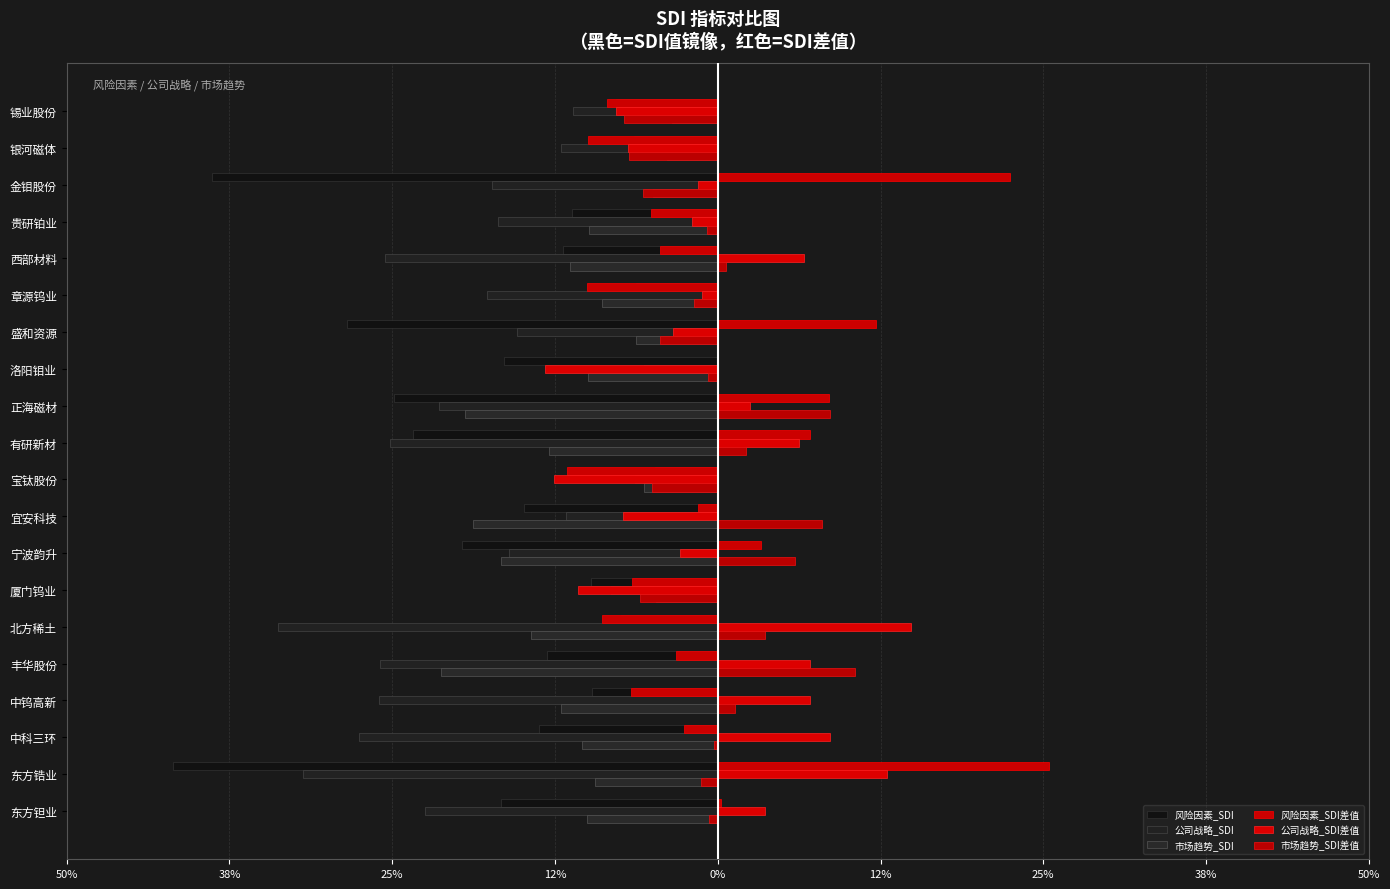

Which series has the largest range (max minus min)?

风险因素_SDI差值